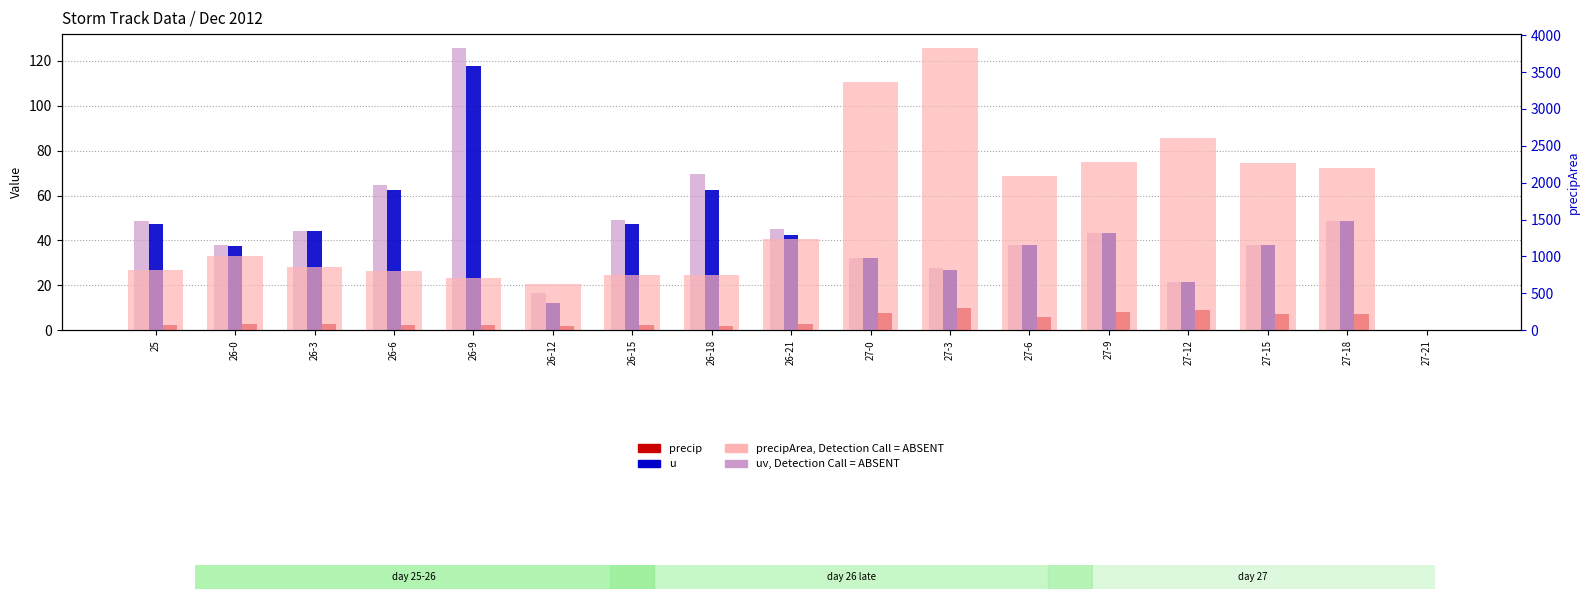

What are all the series names shown in the legend?

uv, Detection Call = ABSENT, u, precip, precipArea, Detection Call = ABSENT